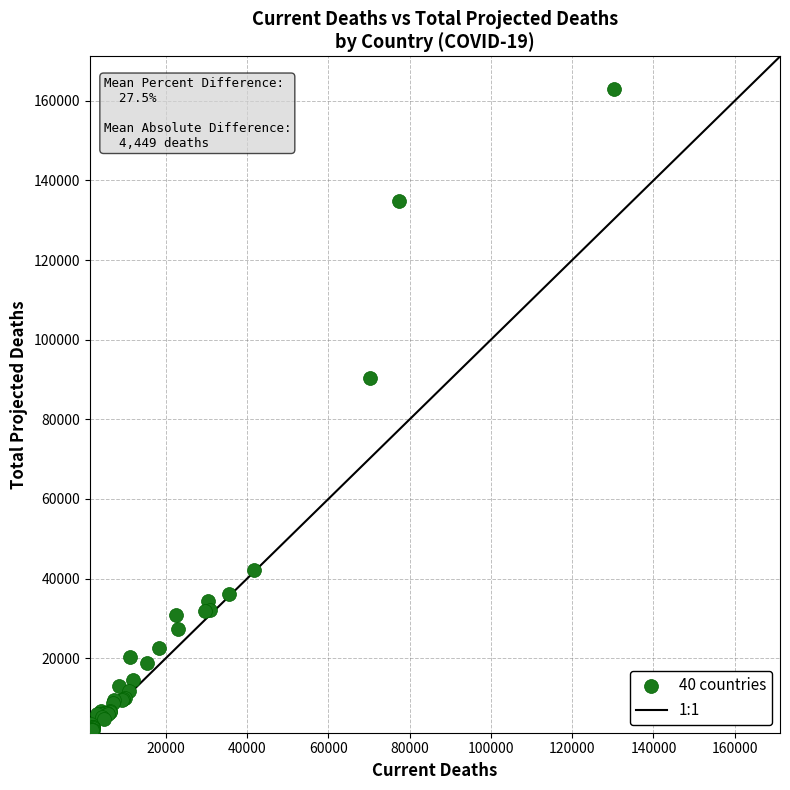

What Y value in the scatter plot is closest to 82492?

90402